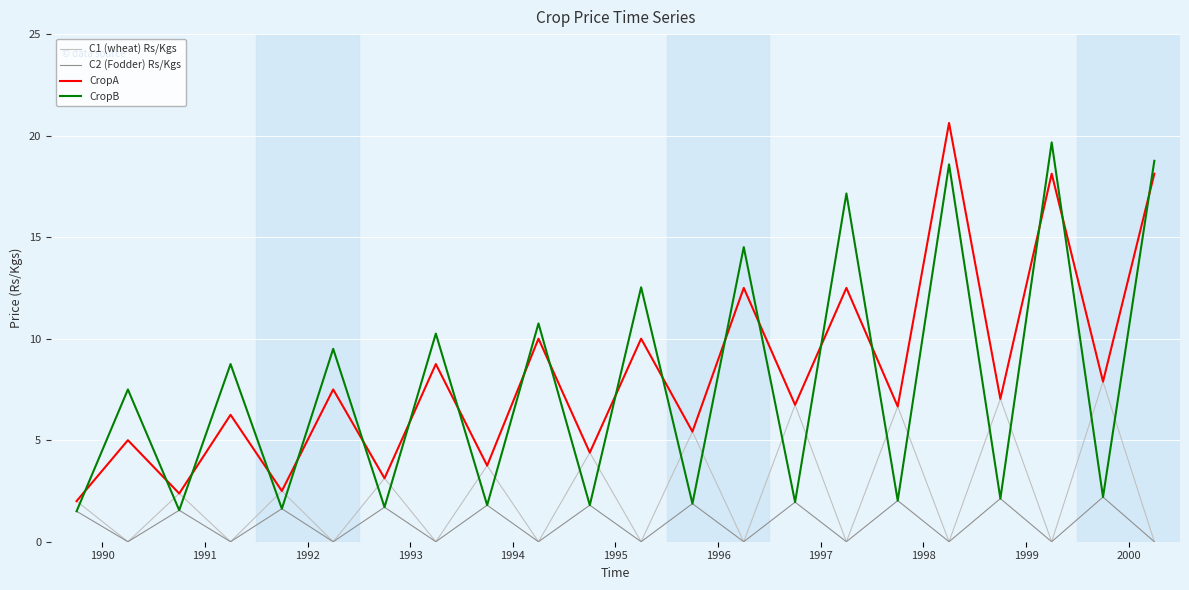

What is the maximum value shown in the chart?

20.6